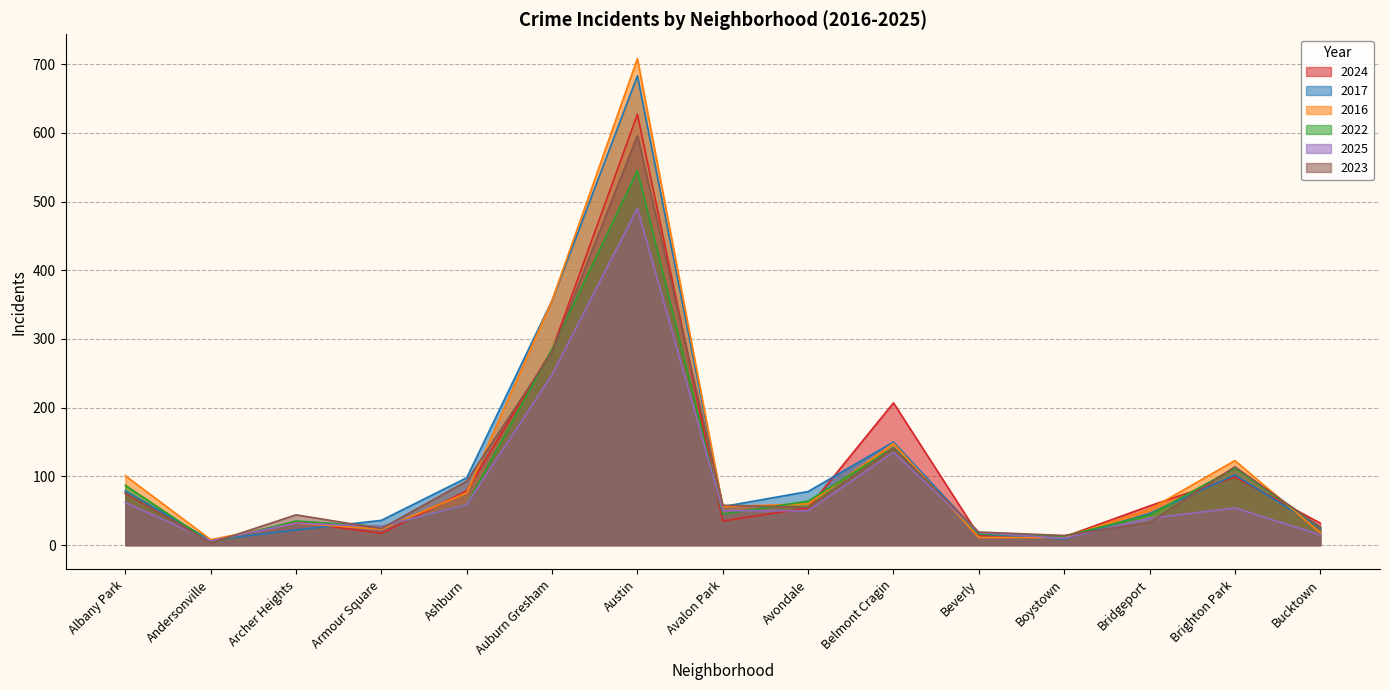

Where does the 2023 series first go above 55?

Albany Park